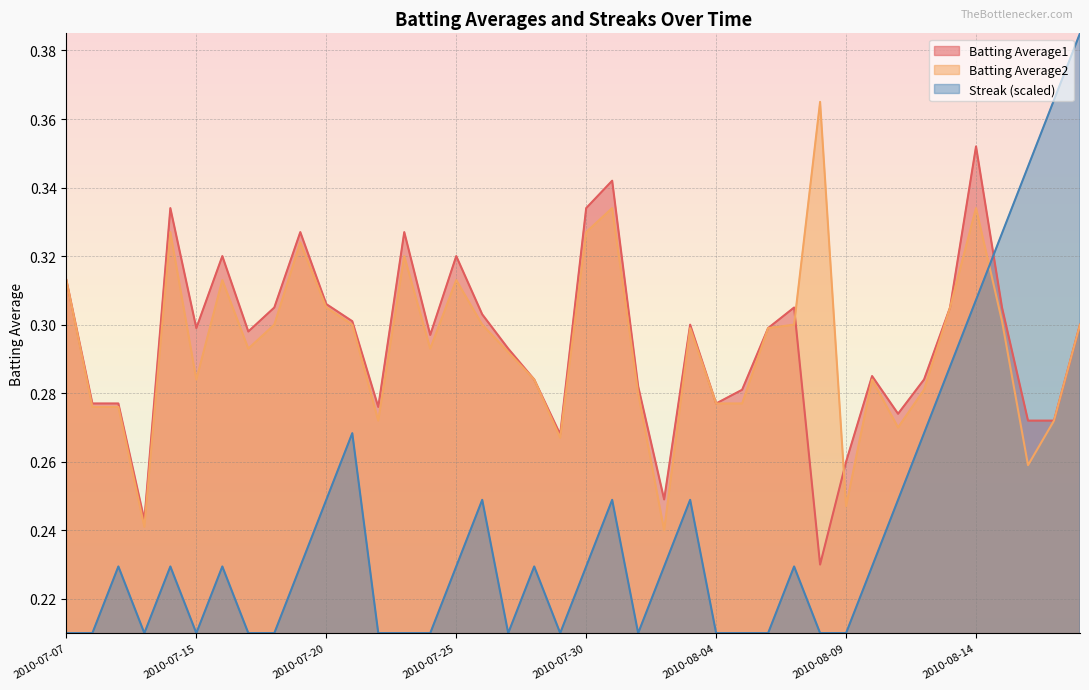

True or false: Batting Average1 has more than 1 points higher than both neighbors.

True